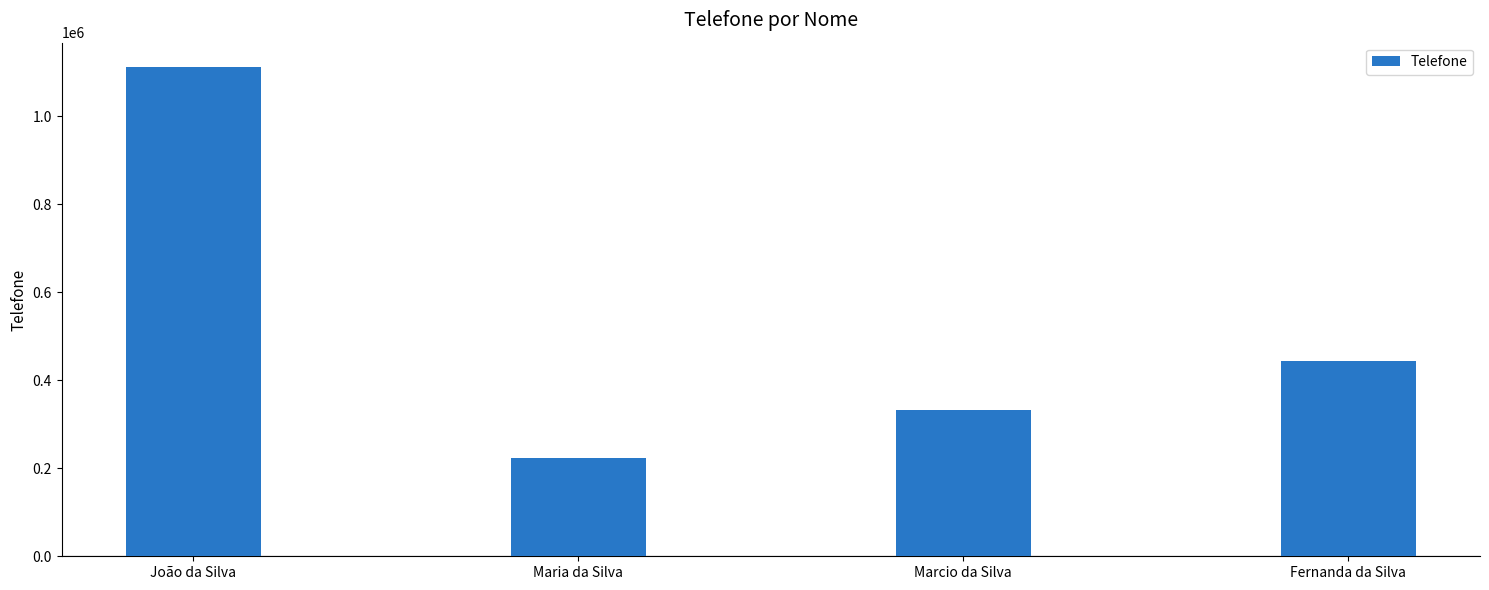

What value does the data have at Marcio da Silva, to the nearest 50?

333350